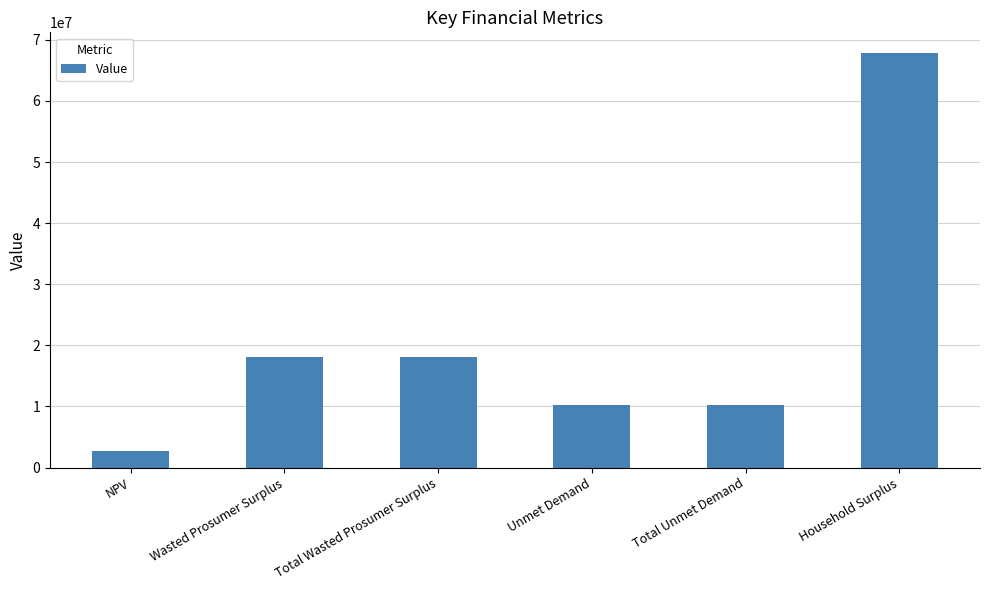

What is the smallest value displayed?

2628770.2